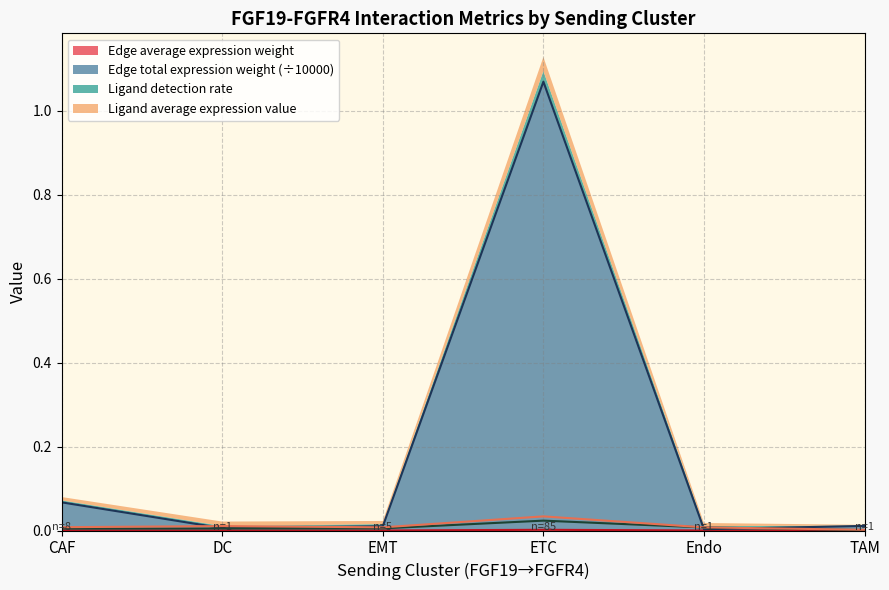

At how many categories does at least one series exceed 0?

6